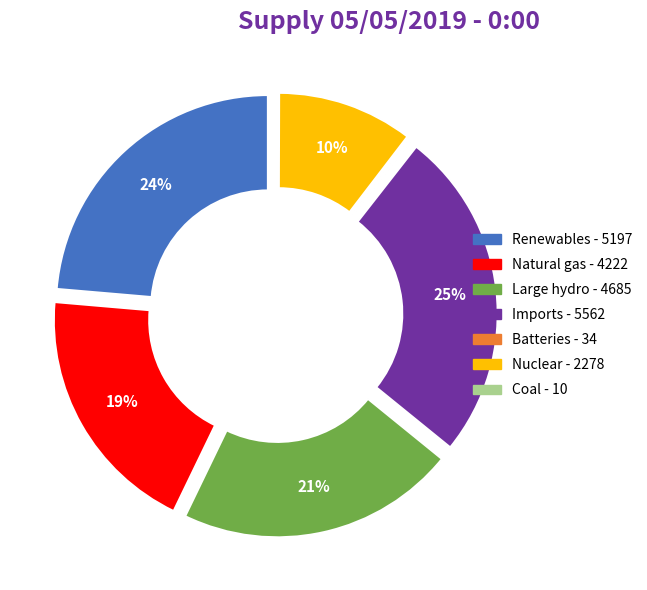

To the nearest percent, what is the difference between the largest and smallest slice percentages?

25%